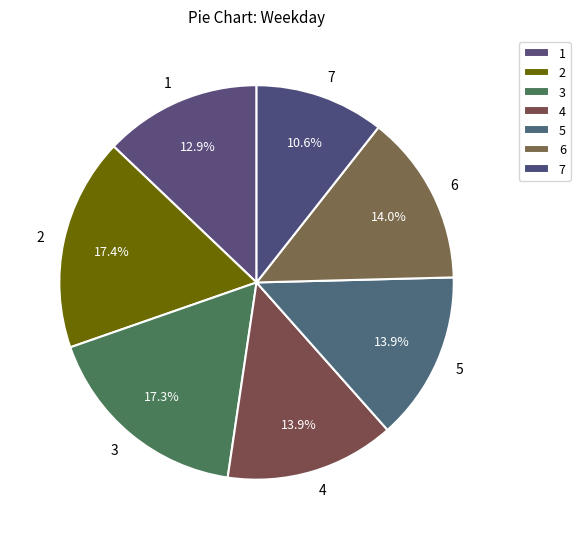

Which has a higher value, 4 or 2?

2